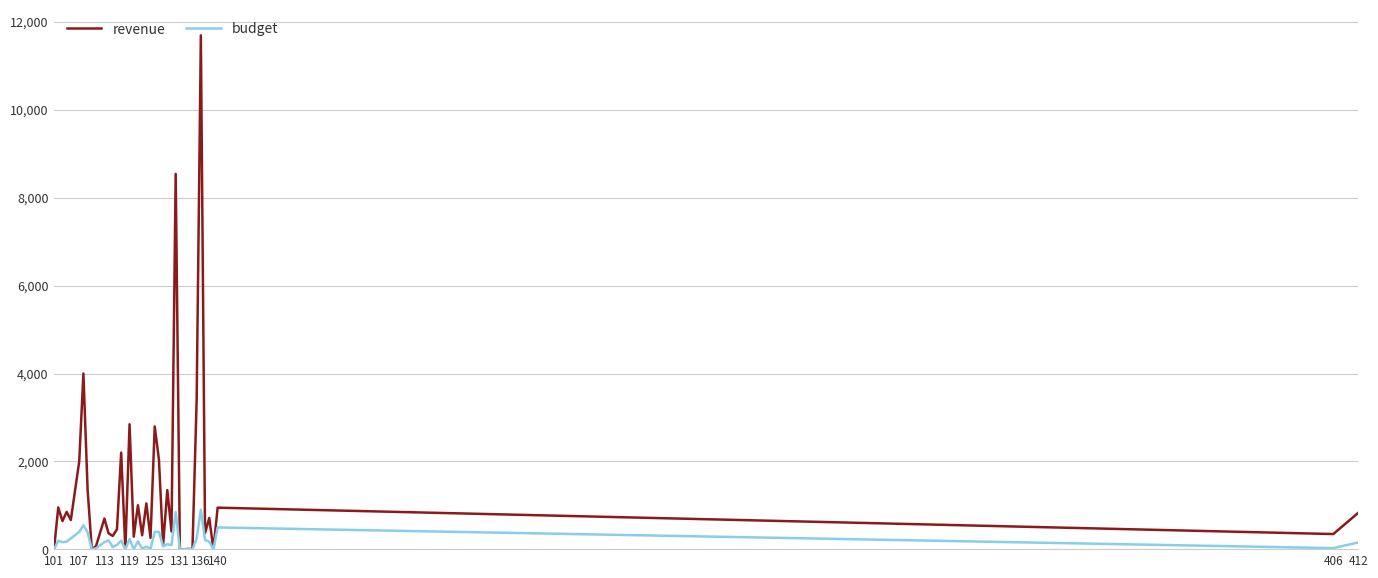

Which series has the largest total across all categories?

revenue